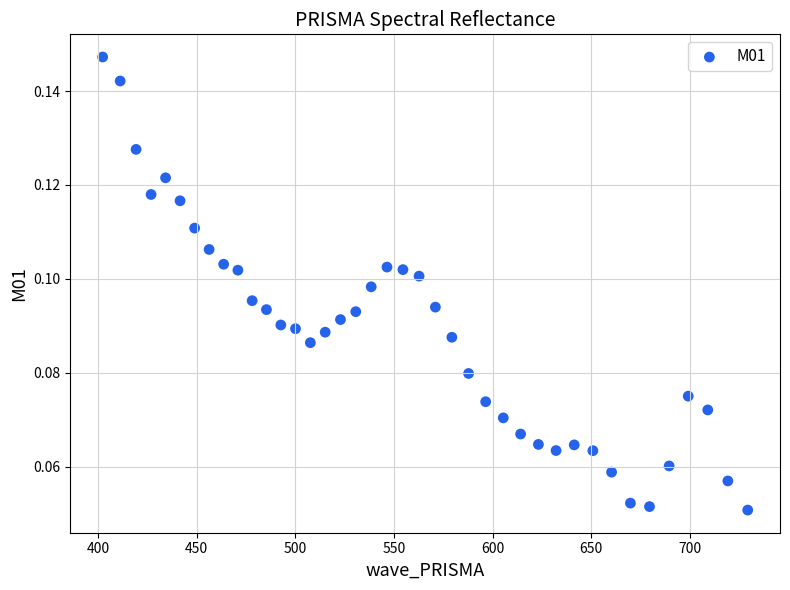

What is the range of X values (max minus min)?

326.8